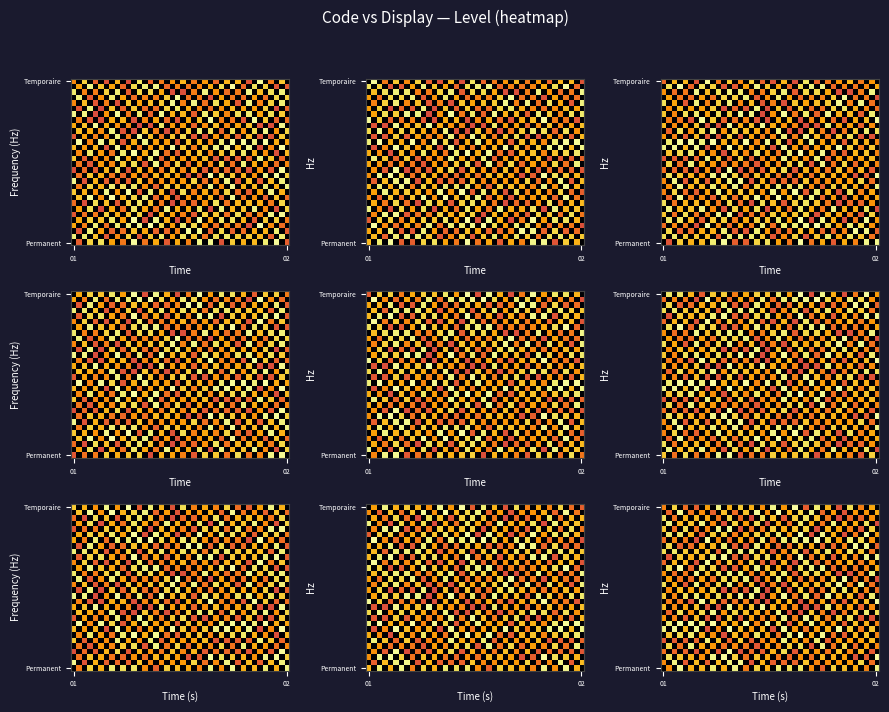

How many distinct data groups are displayed?

30